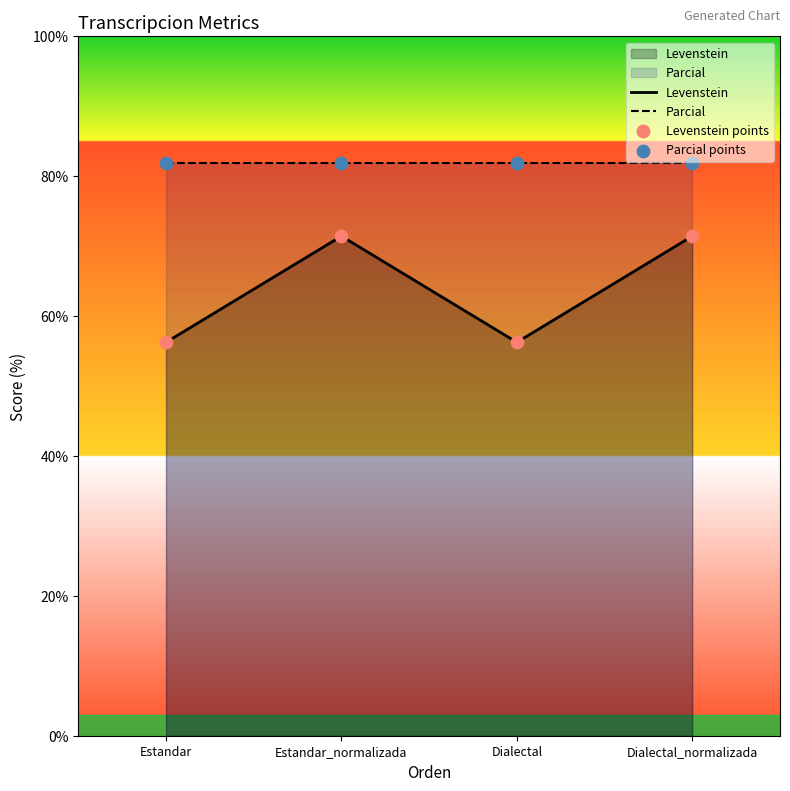

At how many categories does at least one series exceed 59?

4